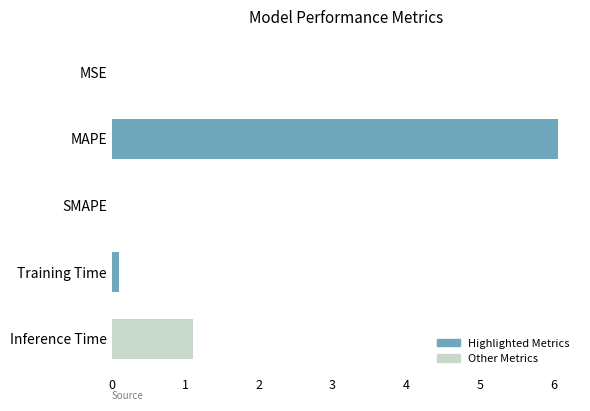

Which label corresponds to the largest value in the chart?

MAPE